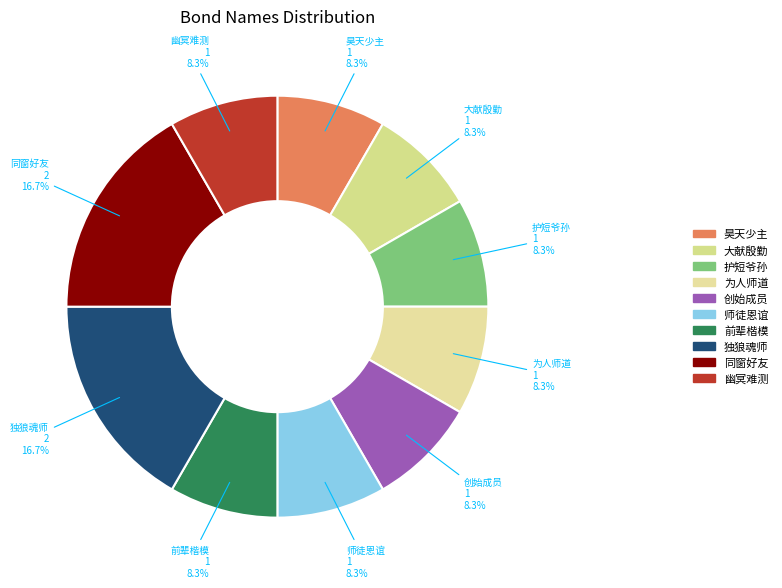

Combined, do 大献殷勤 and 师徒恩谊 account for over 50%?

No